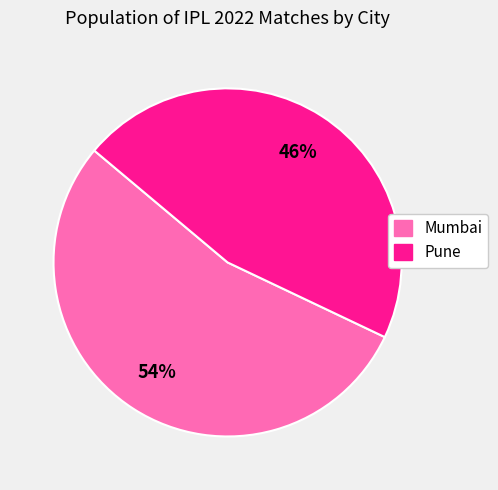

Is the sum of Pune and Mumbai greater than half?

Yes